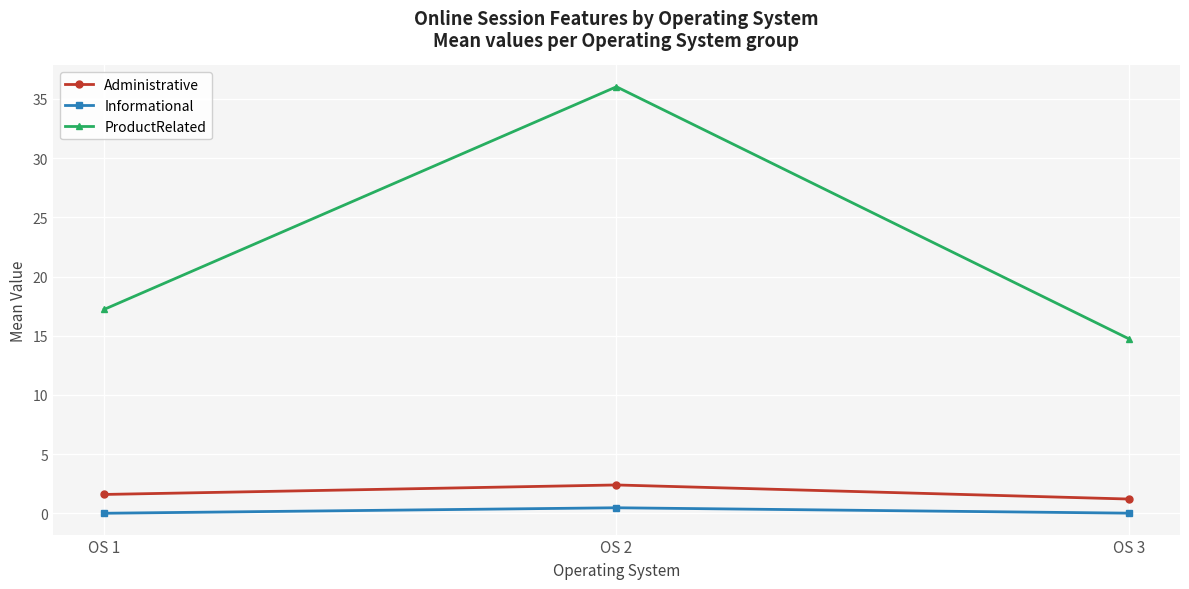

At OS 1, list the series in order from smallest to largest.

Informational, Administrative, ProductRelated